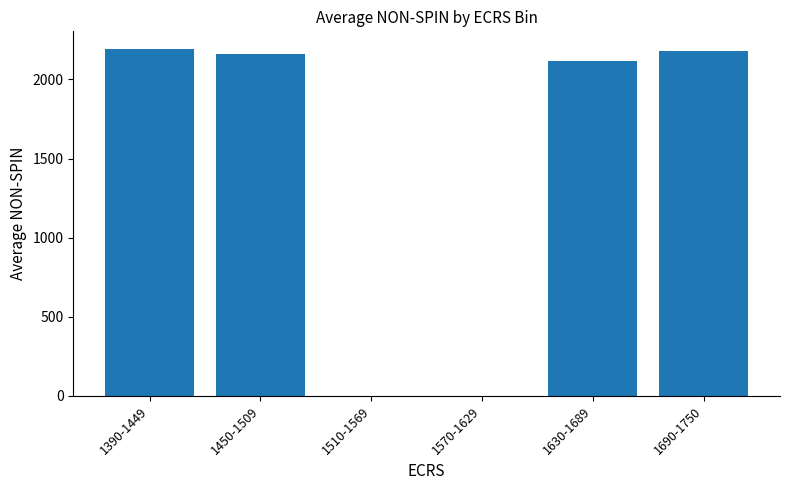

What is the greatest value displayed?

2194.0